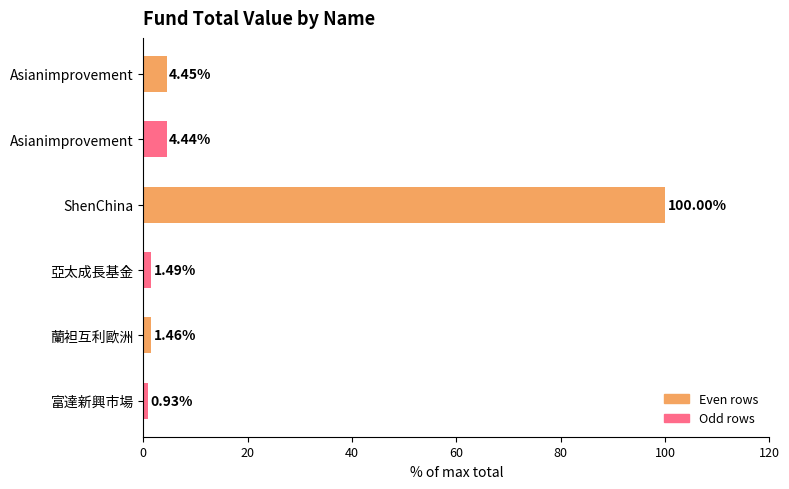

What is the sum of all values?

112.8